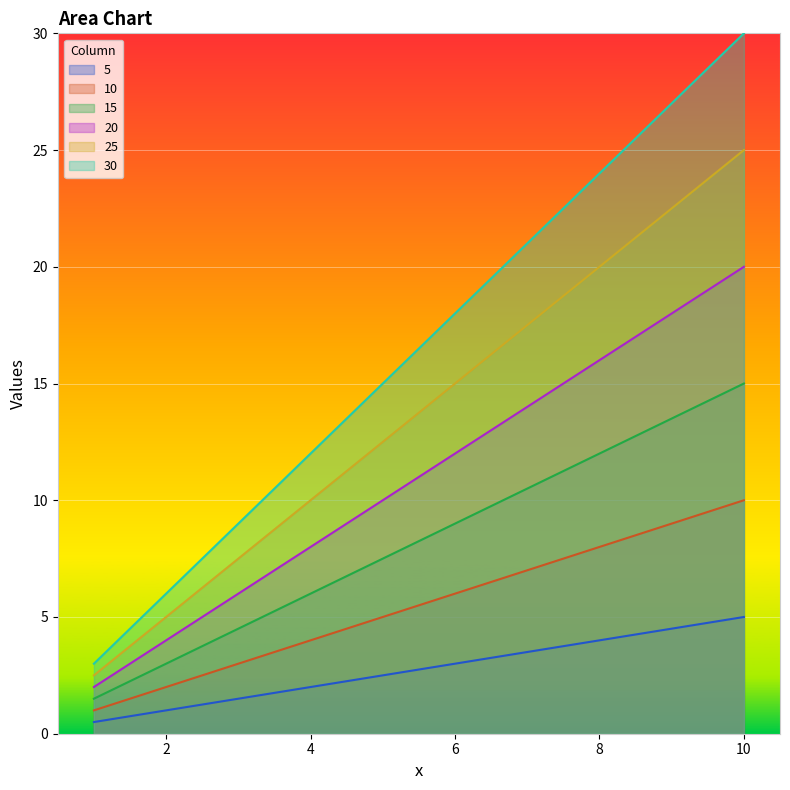

What is the difference between the 15 values at 5 and 1?

6.0